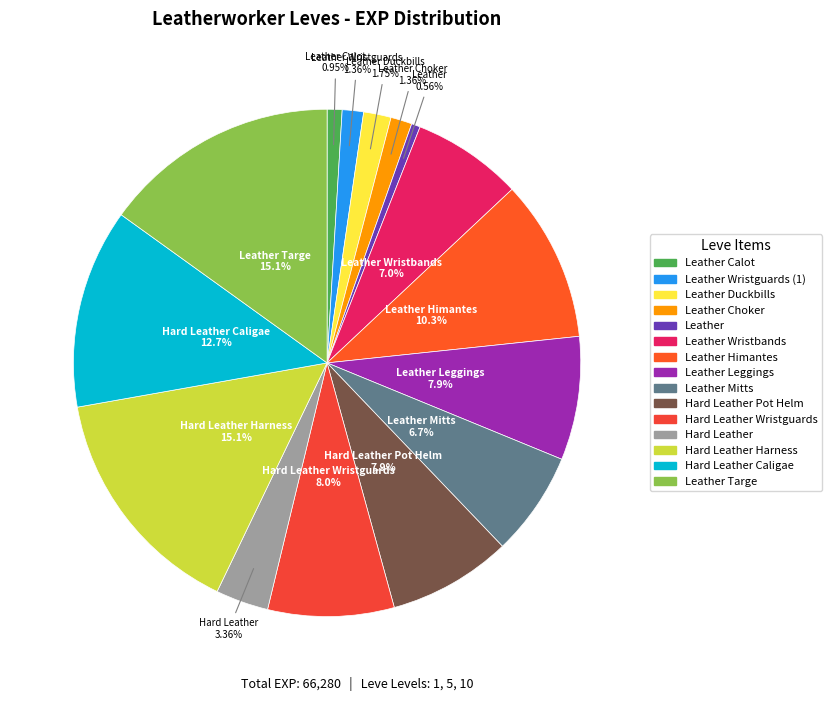

To the nearest percent, what is the difference between the largest and smallest slice percentages?

15%